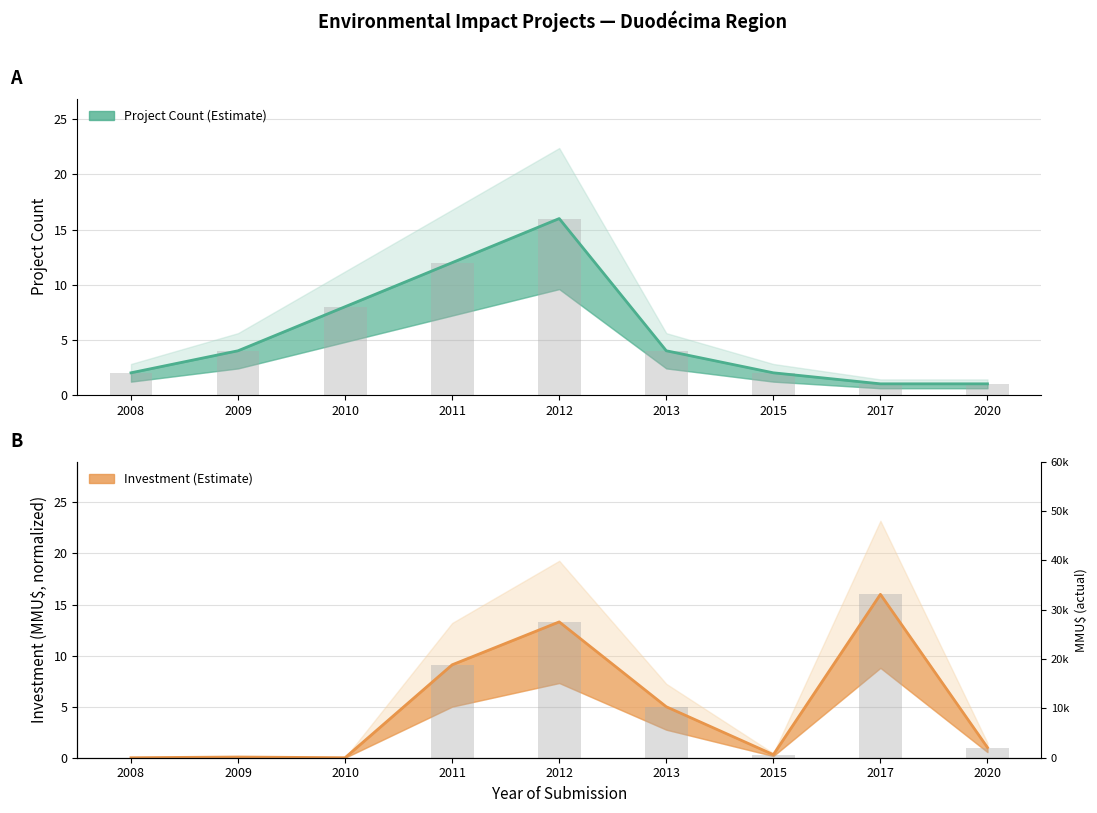

Rank the series by their maximum value, from highest to lowest.

Project Count, Investment (MMU$)